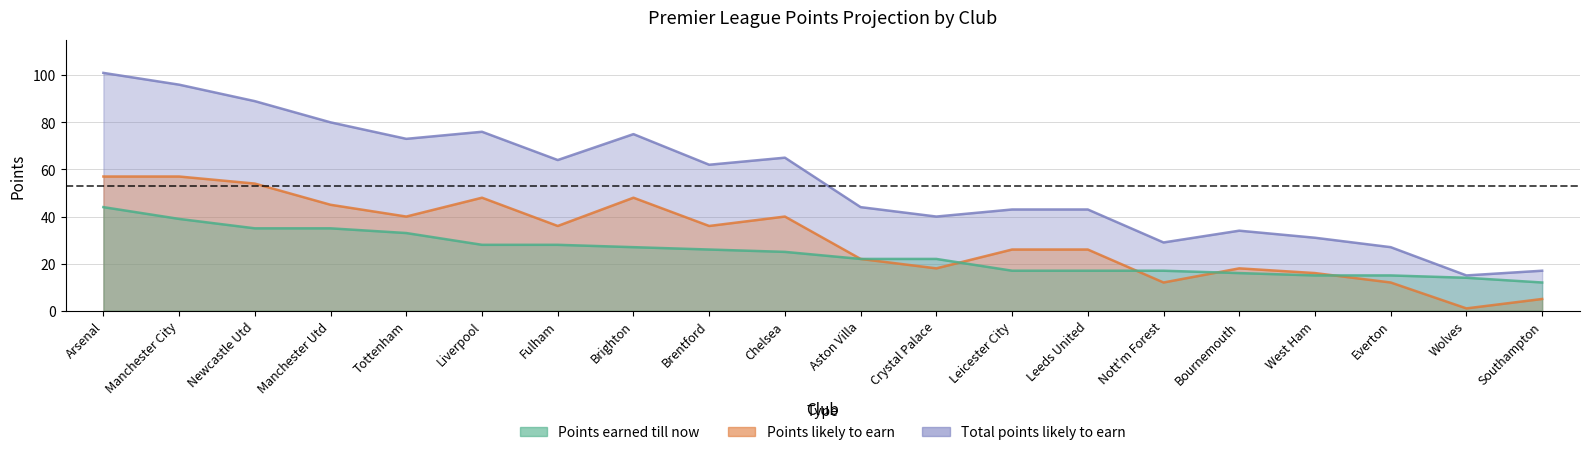

Which has a higher value, Manchester Utd or Wolves?

Manchester Utd